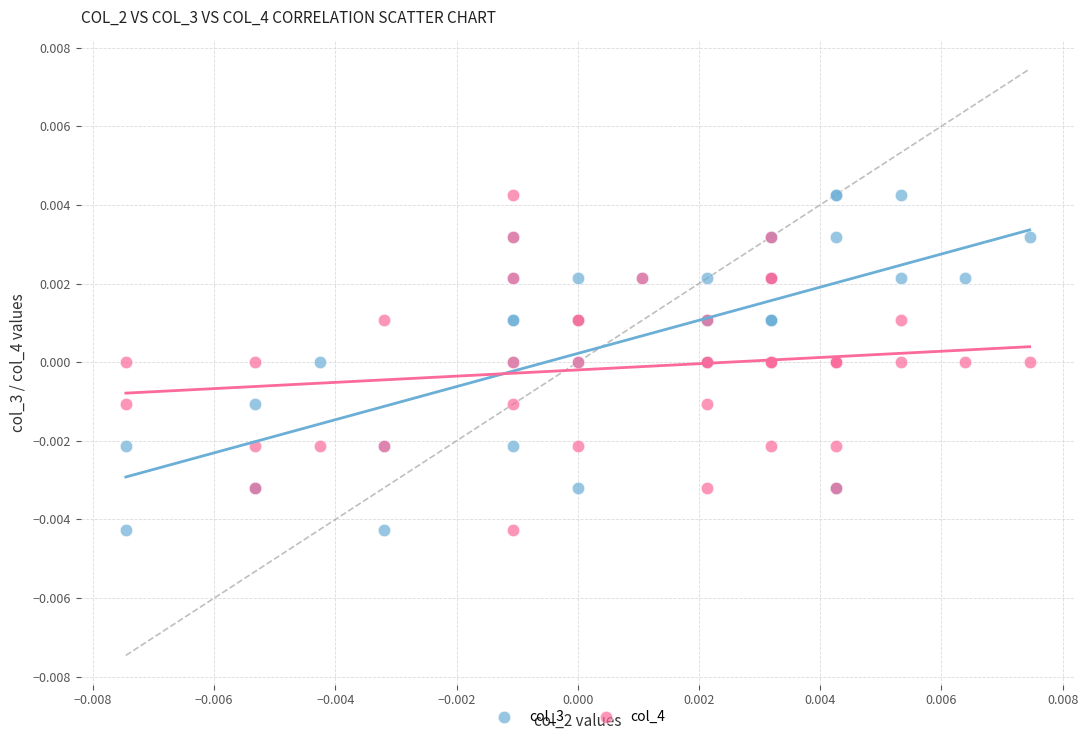

What are all the series names shown in the legend?

col_3, col_4